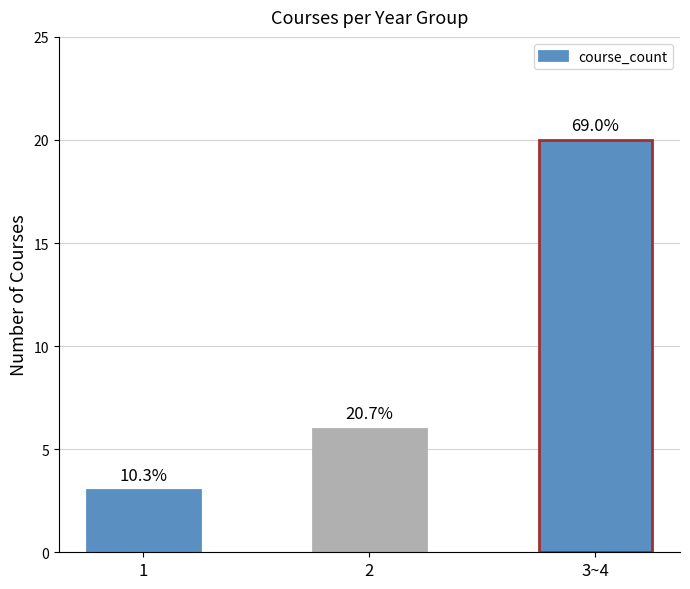

How many bars are there in total?

3